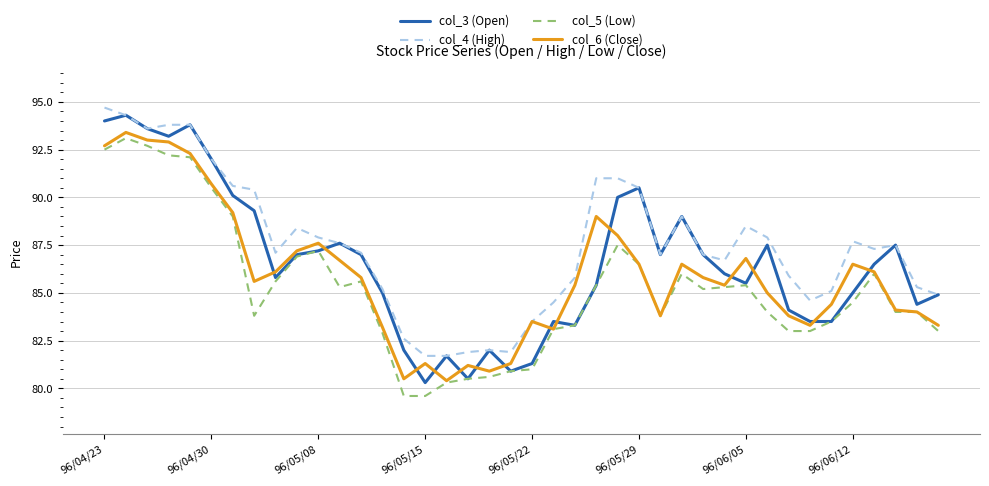

Reading left to right, what are all the values shown in this chart?

col_3 (Open): 94.0	94.3	93.6	93.2	93.8	92.0	90.1	89.3	85.8	87.0	87.2	87.6	87.0	85.0	82.0	80.3	81.7	80.5	82.0	80.9	81.3	83.5	83.3	85.4	90.0	90.5	87.0	89.0	87.0	86.0	85.5	87.5	84.1	83.5	83.5	85.0	86.5	87.5	84.4	84.9
col_4 (High): 94.7	94.3	93.6	93.8	93.8	92.0	90.6	90.4	87.1	88.4	87.9	87.6	87.1	85.2	82.6	81.7	81.7	81.9	82.0	81.9	83.5	84.5	85.8	91.0	91.0	90.5	87.0	89.0	87.0	86.7	88.5	87.9	85.9	84.6	85.1	87.7	87.3	87.5	85.3	84.9
col_5 (Low): 92.5	93.1	92.7	92.2	92.1	90.5	89.0	83.8	85.6	86.9	87.2	85.3	85.6	82.9	79.6	79.6	80.3	80.5	80.6	80.9	81.0	83.1	83.3	85.4	87.5	86.5	83.8	86.0	85.2	85.3	85.4	84.0	83.0	83.0	83.5	84.5	86.0	84.0	84.0	83.0
col_6 (Close): 92.7	93.4	93.0	92.9	92.3	90.7	89.2	85.6	86.1	87.2	87.6	86.7	85.8	83.2	80.5	81.3	80.4	81.2	80.9	81.3	83.5	83.1	85.4	89.0	88.0	86.5	83.8	86.5	85.8	85.4	86.8	85.0	83.8	83.3	84.4	86.5	86.1	84.1	84.0	83.3